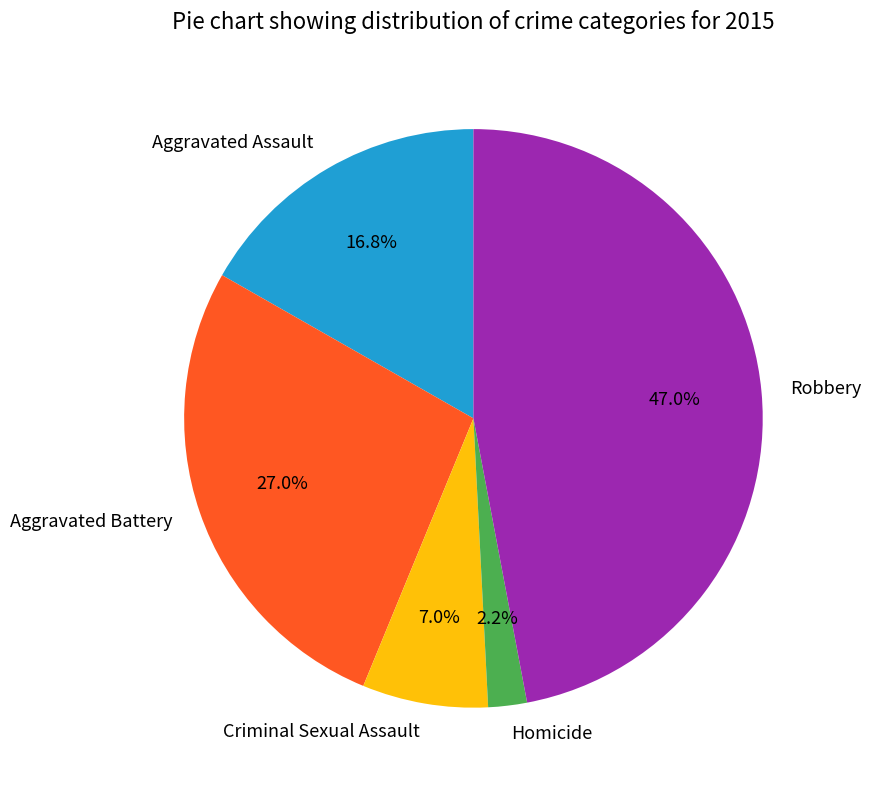

To the nearest percent, what is the combined percentage of Aggravated Assault and Aggravated Battery?

44%